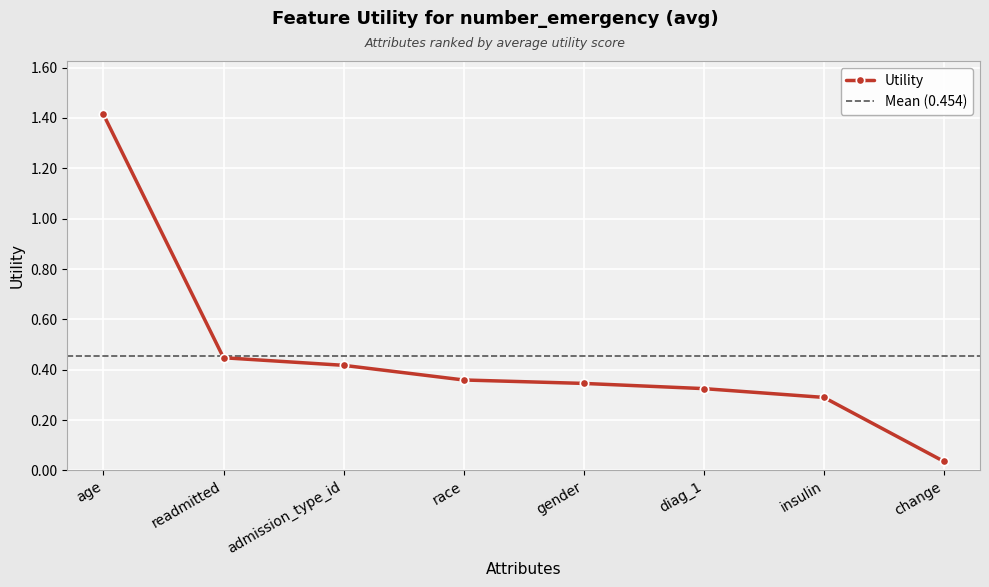

Count the number of data series in this chart.

1